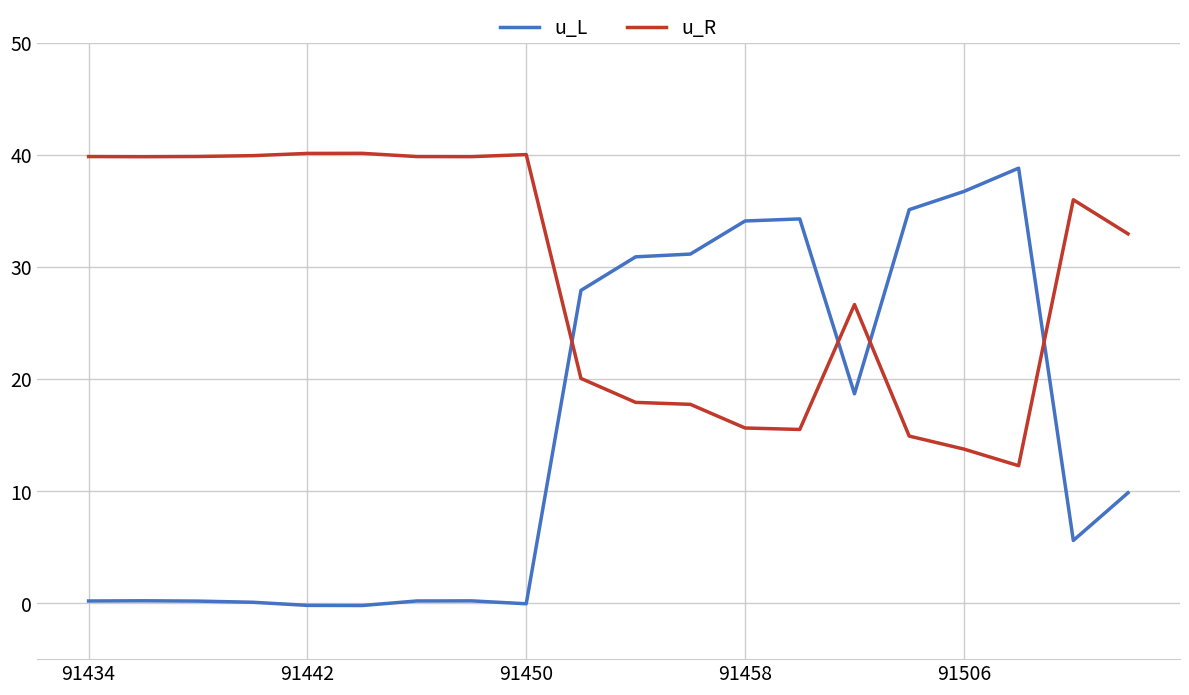

Which series has the widest spread of values?

u_L